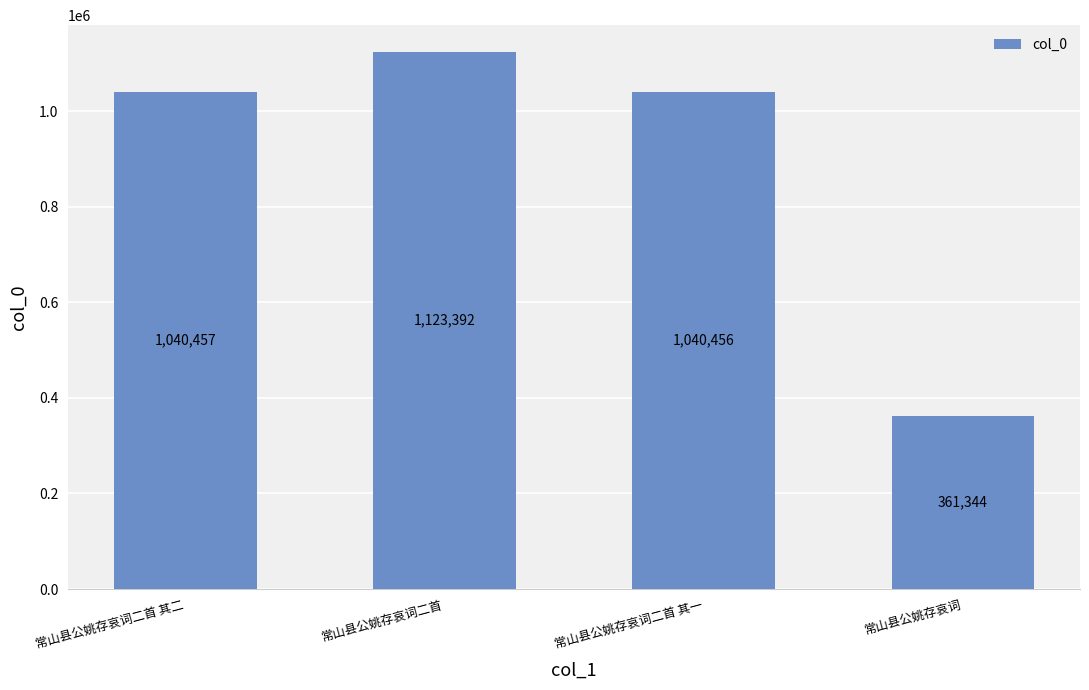

How many bars are there in total?

4